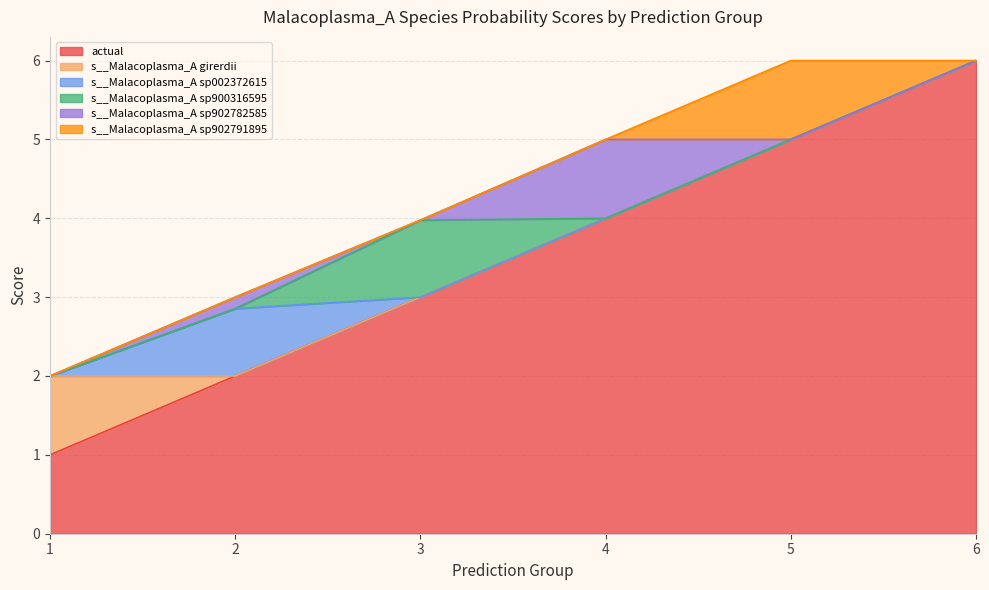

How many distinct data groups are displayed?

6